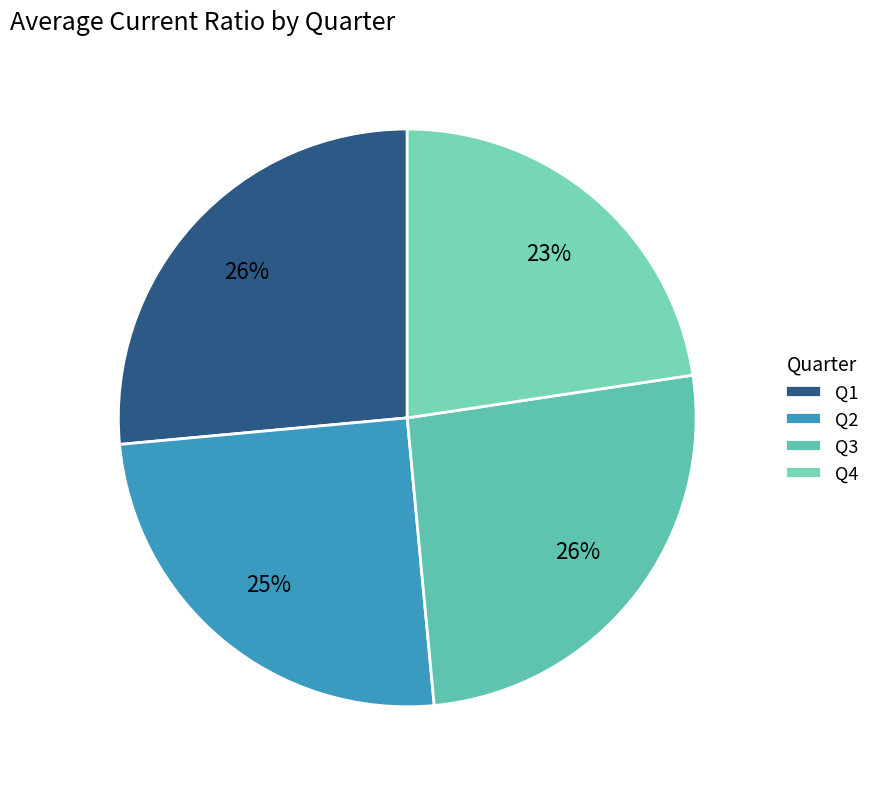

How many segments does this pie chart have?

4